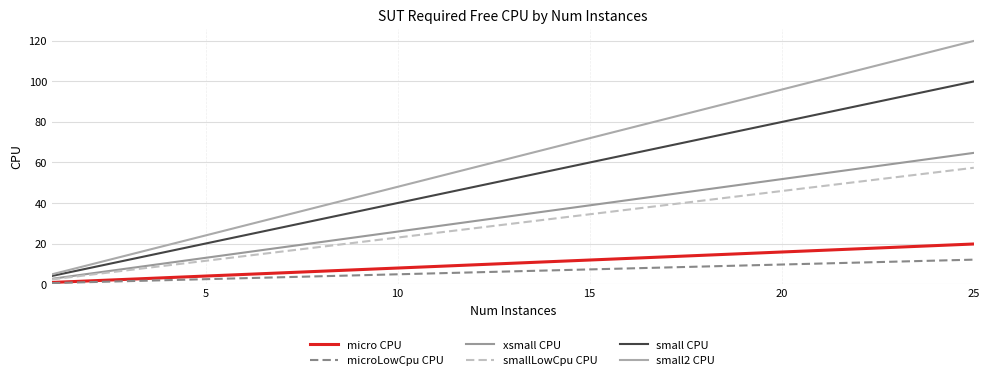

What is the difference between the maximum and minimum values in the microLowCpu CPU series?

11.6